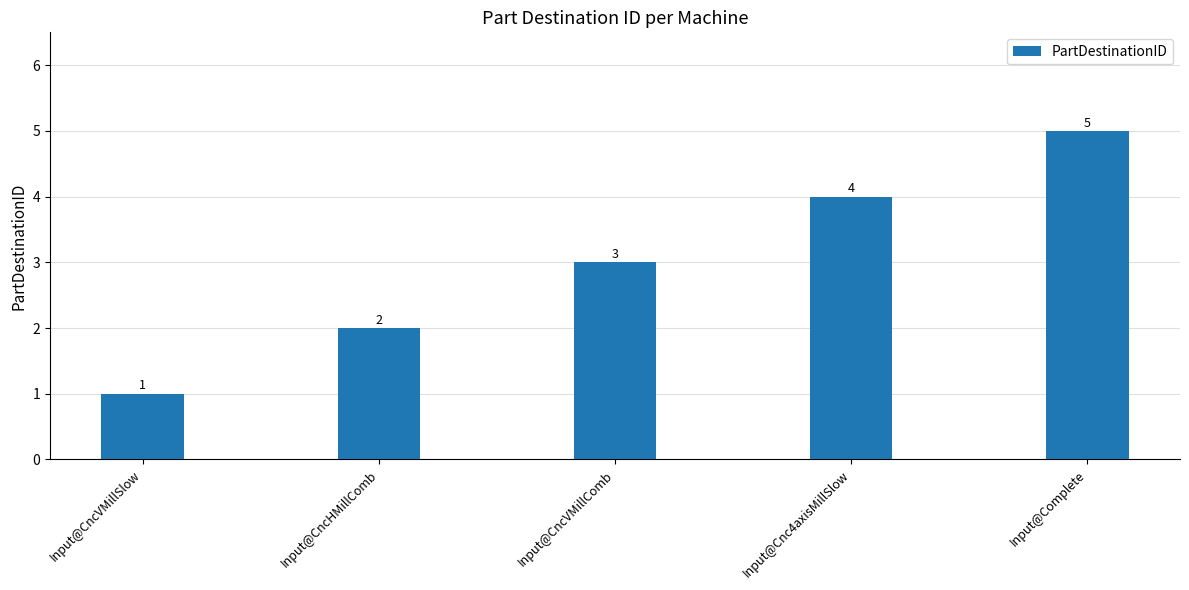

What value does the data have at Input@Cnc4axisMillSlow?

4